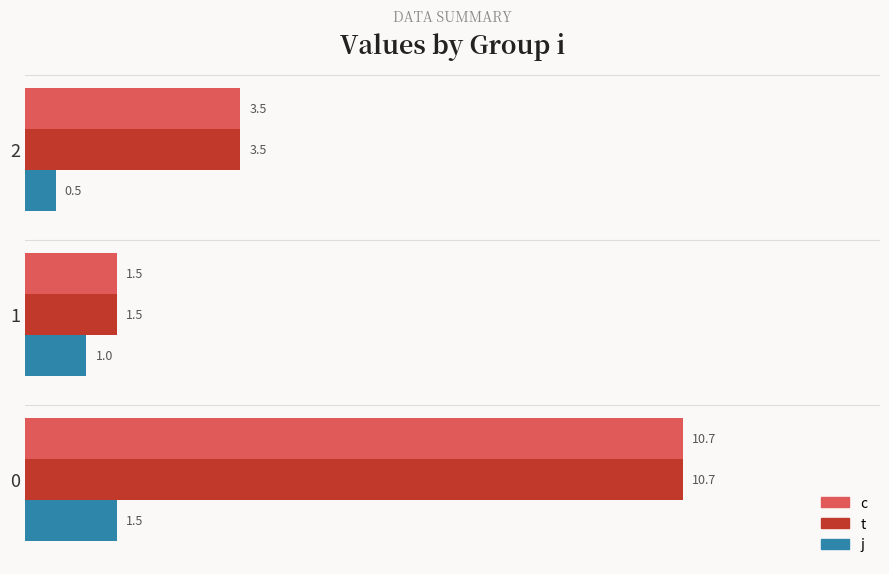

Is the value of c at 2 greater than the value of j at 2?

Yes